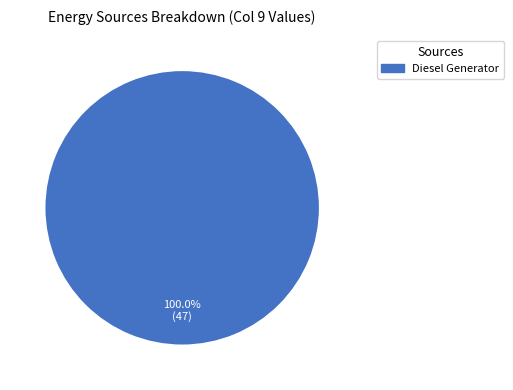

Is it true that Diesel Generator is 100% of the pie?

True